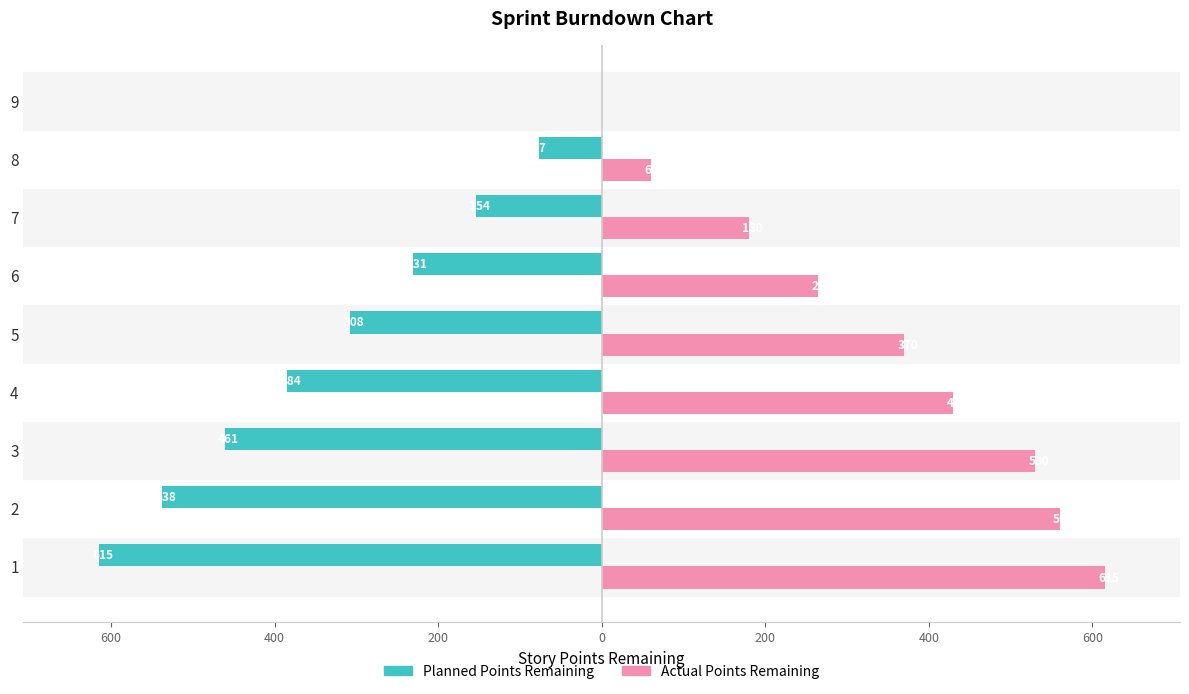

List the series in order of their overall mean, lowest first.

Planned Points Remaining, Actual Points Remaining